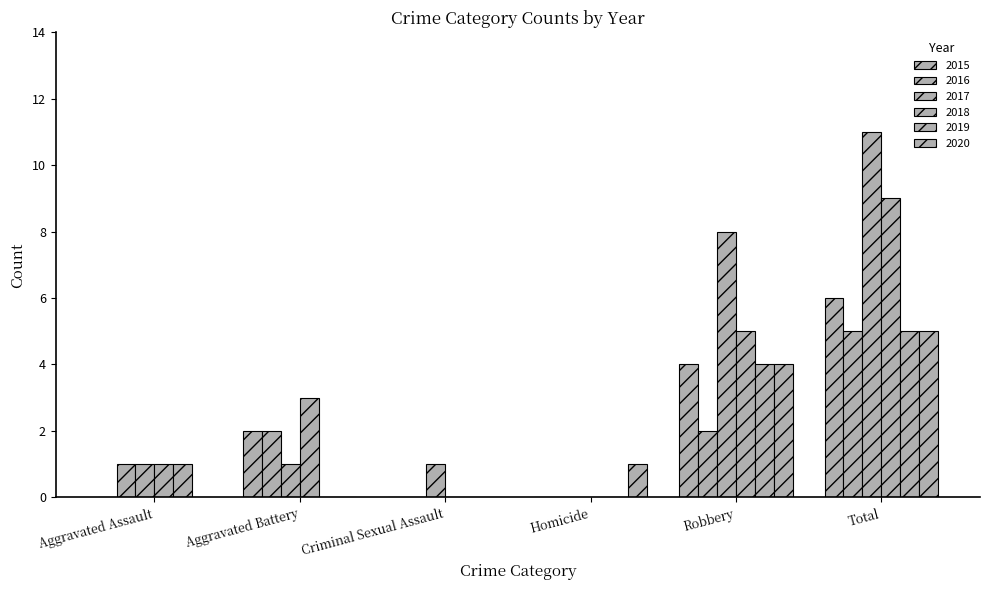

How many groups of bars are there?

6